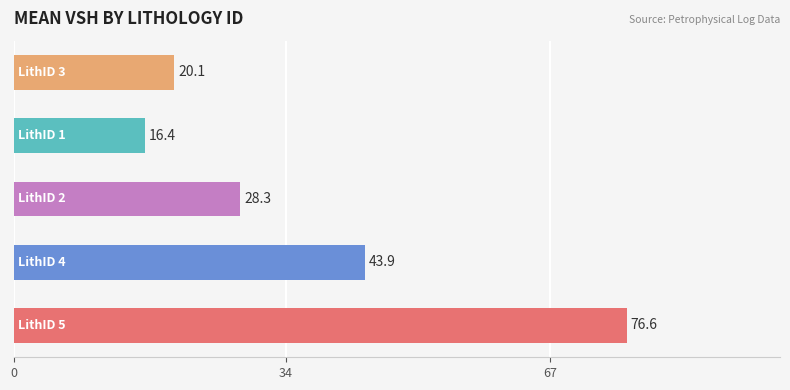

What is the average value?

37.1